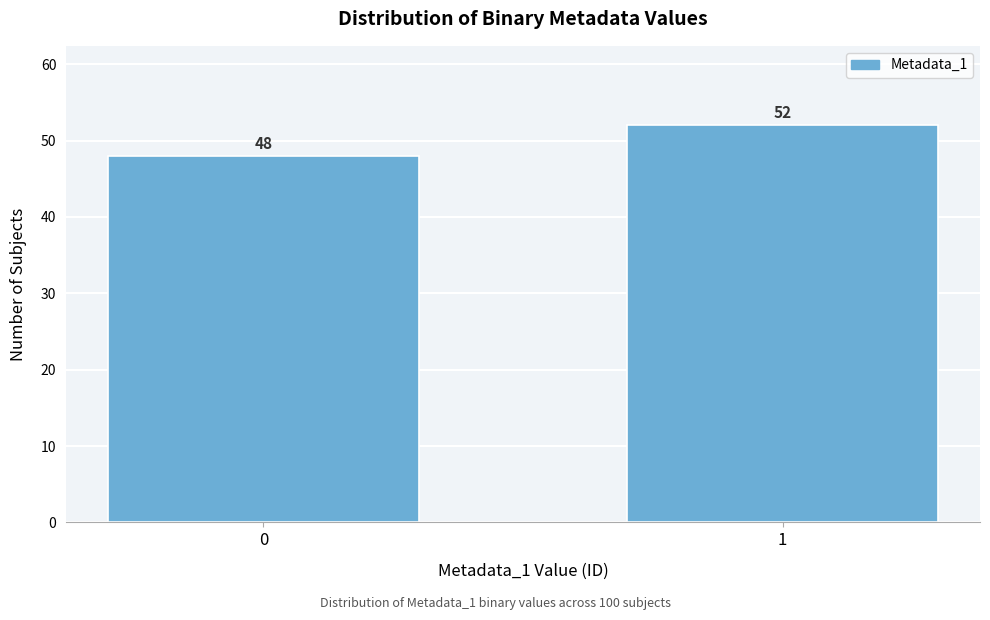

Reading left to right, extract all data points from this chart.

48	52